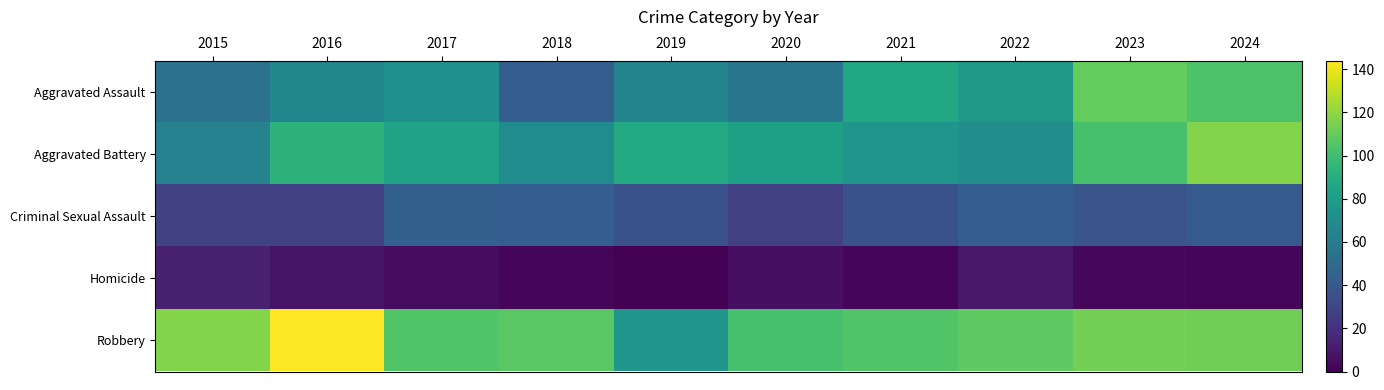

How many categories are shown in the chart?

10